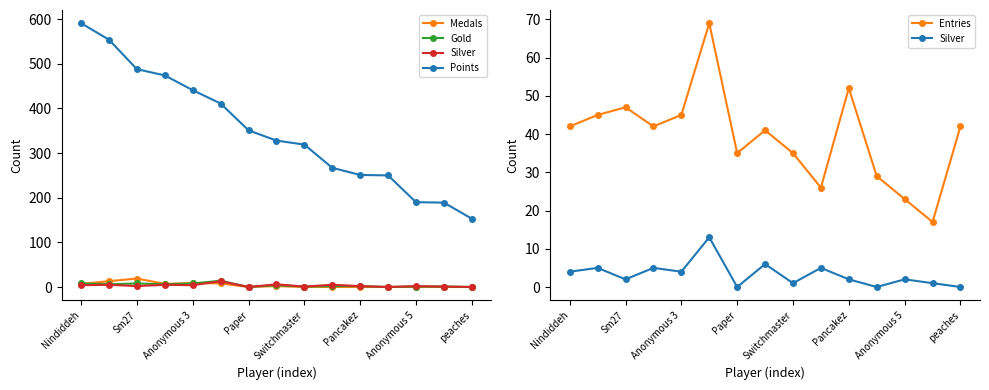

Reading left to right, extract all data points from this chart.

Medals: 7	13	19	7	9	8	0	2	0	0	0	0	0	0	0
Gold: 8	6	8	6	8	14	0	4	1	2	2	0	1	1	0
Silver: 4	5	2	5	4	13	0	6	1	5	2	0	2	1	0
Points: 591	554	488	474	441	411	351	328	319	267	251	250	190	189	153
Entries: 42	45	47	42	45	69	35	41	35	26	52	29	23	17	42